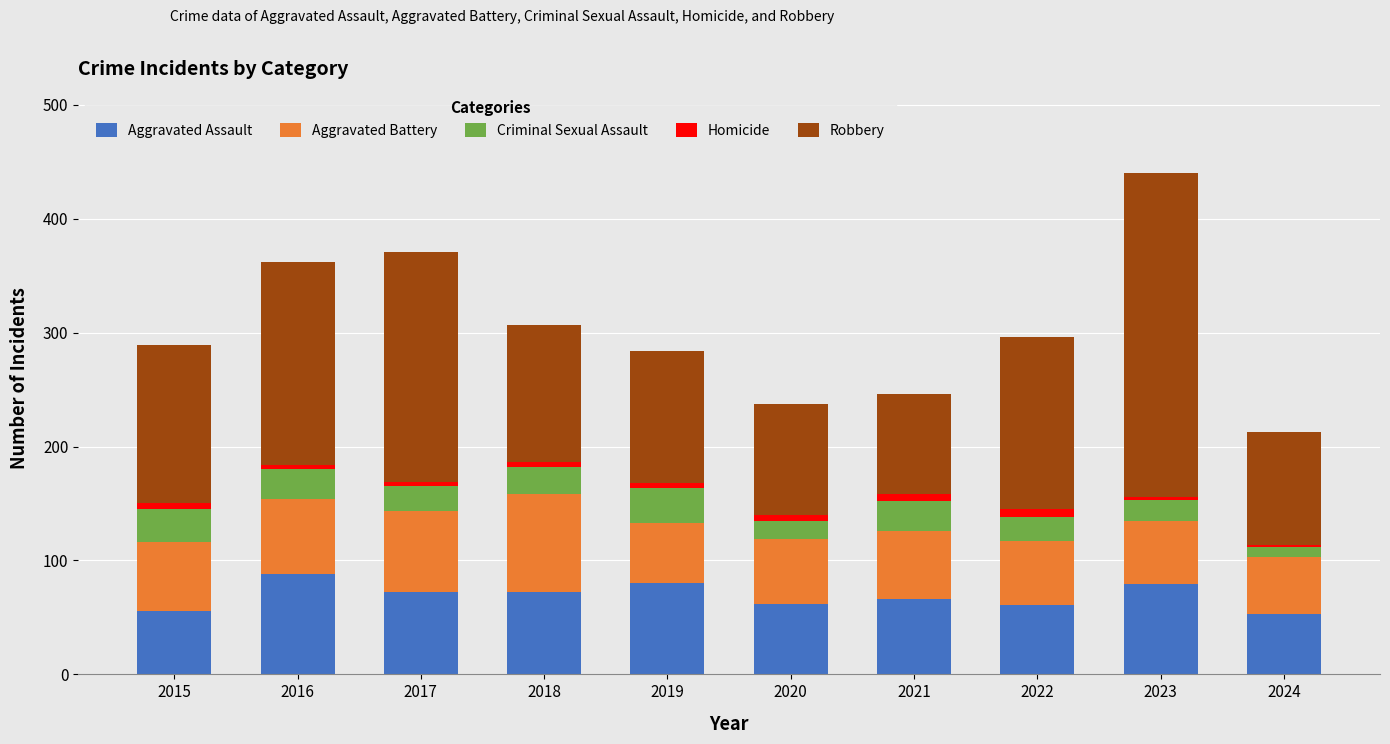

Is it true that Aggravated Assault equals 113 at 2023?

False